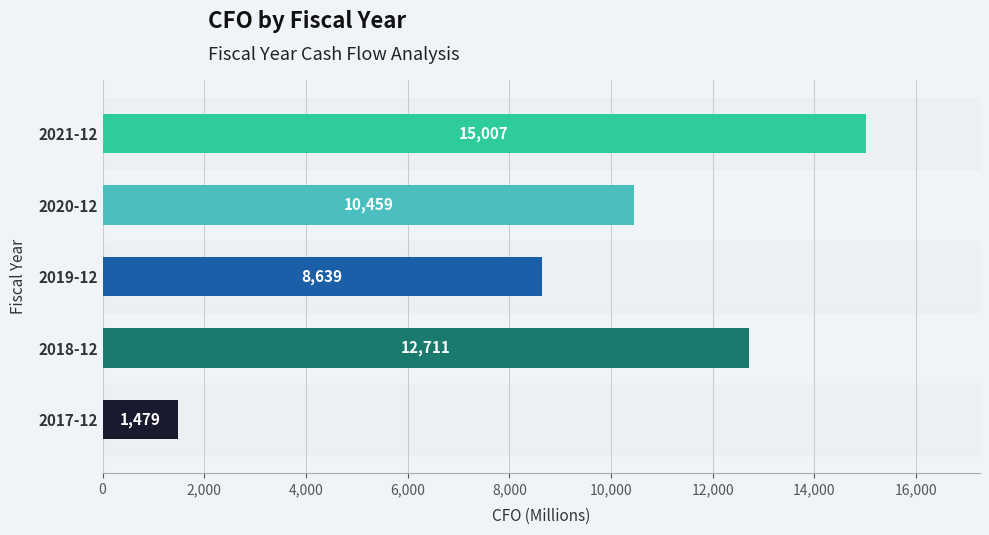

What is the difference between the second highest and minimum values?

11232